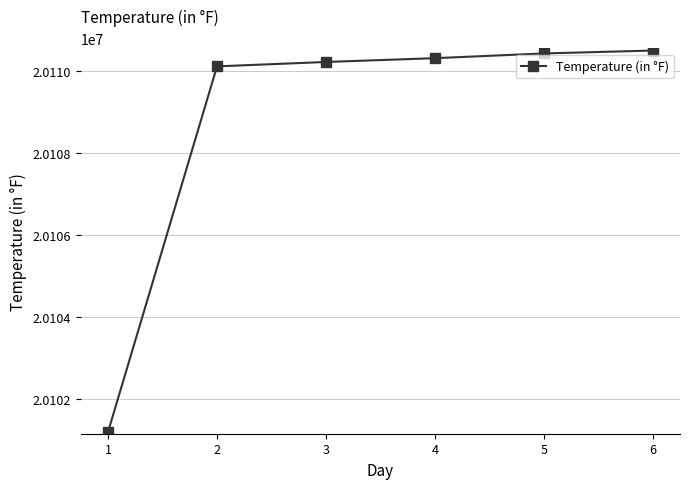

What is the minimum value shown in the chart?

20101201